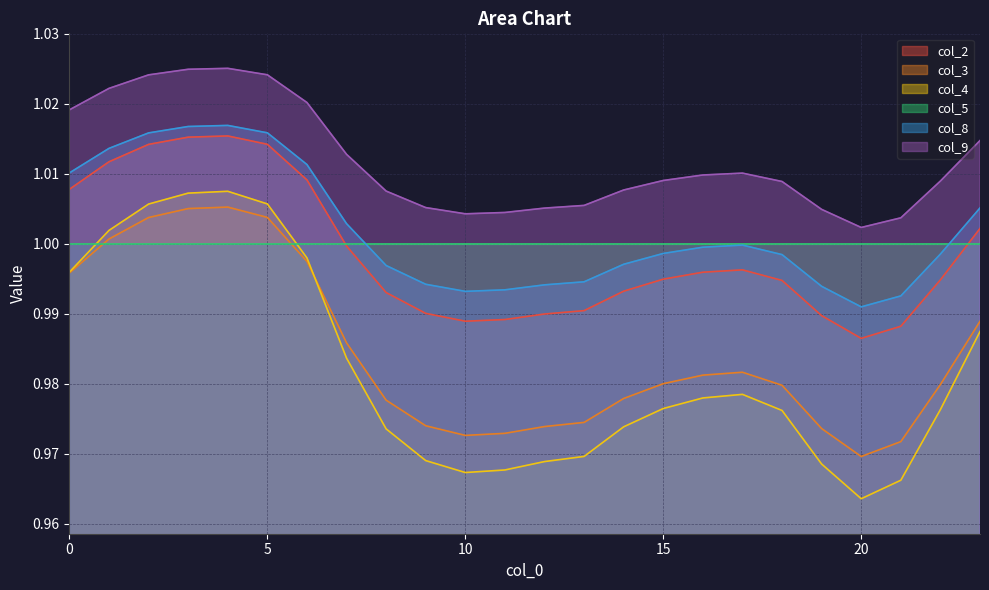

At which category does col_3 reach its first local peak?

4